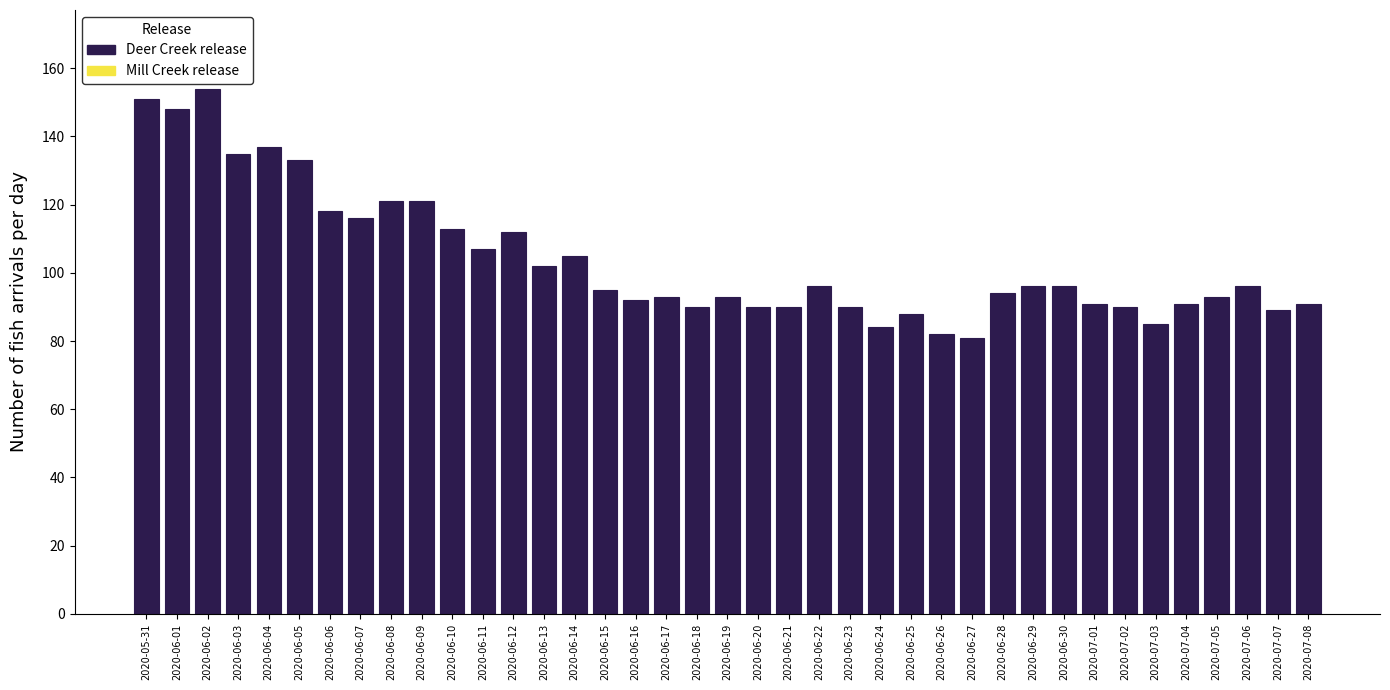

The value at 2020-07-06 is 96. True or false?

True